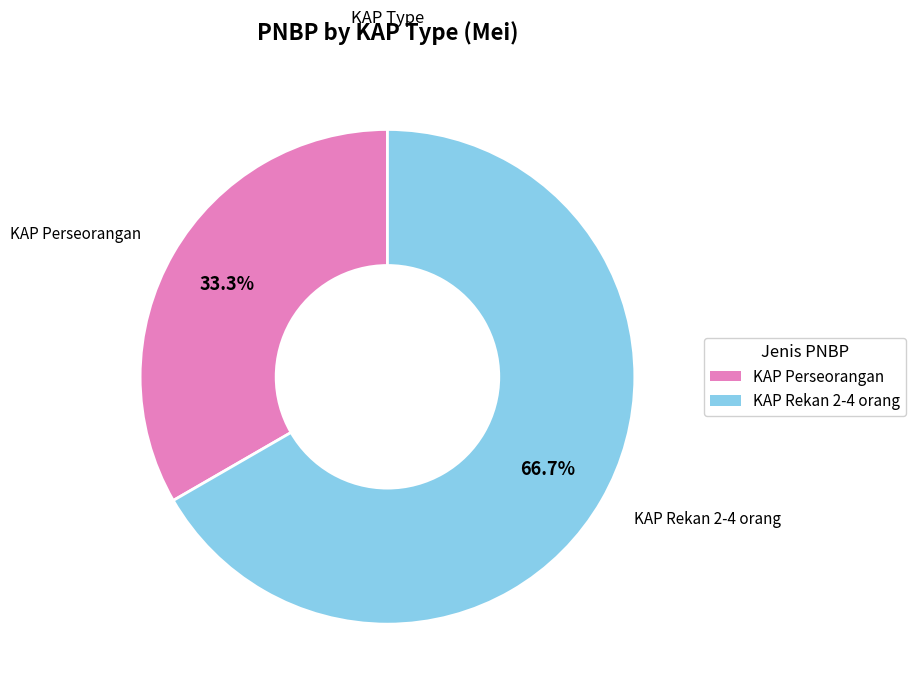

Which category accounts for the majority?

Izin Usaha KAP Jumlah Rekan 2-4 orang